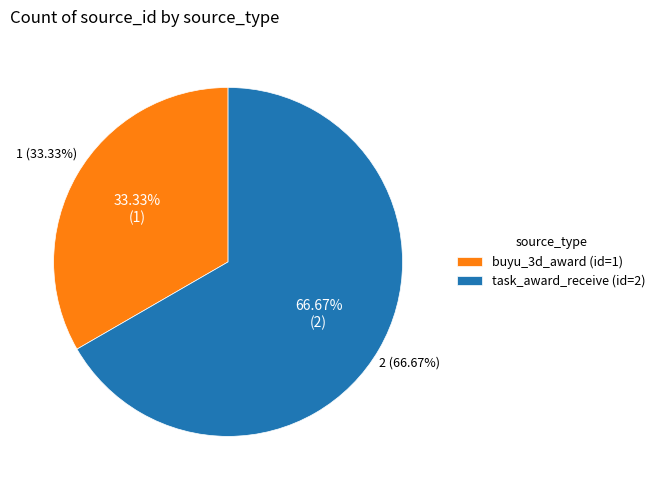

Which slice is the largest?

2